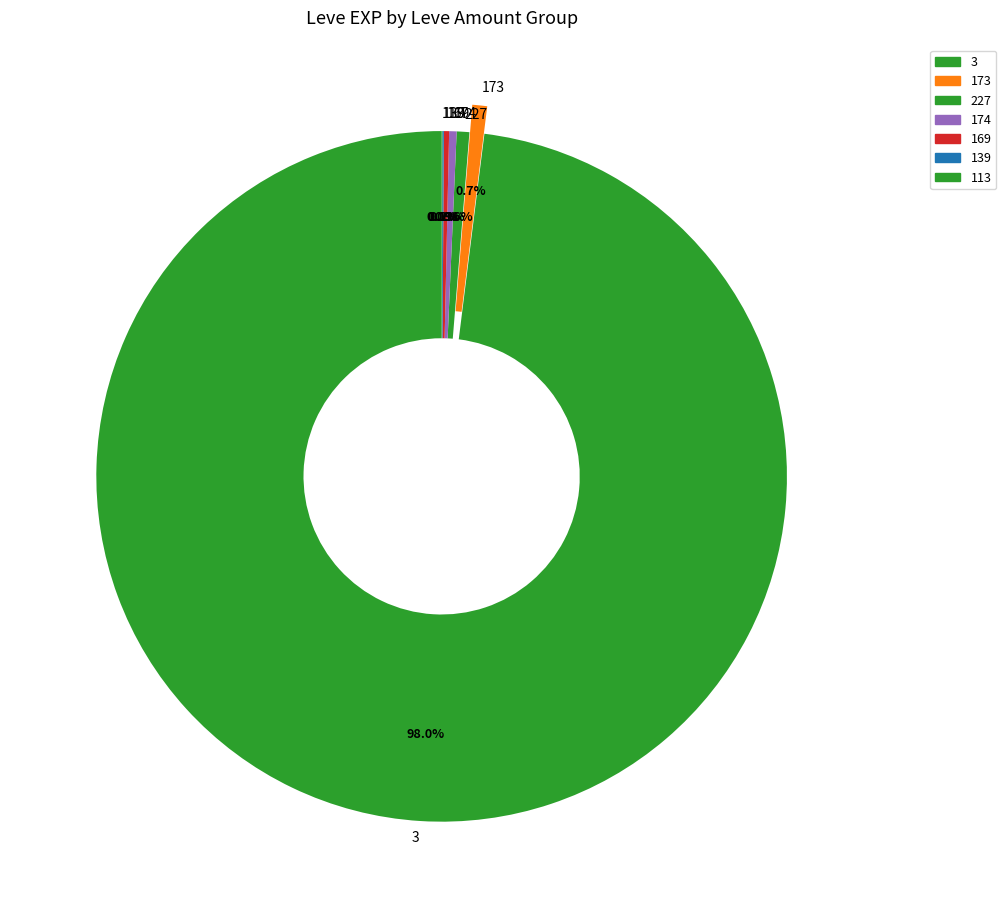

What is the largest slice in the pie chart?

3